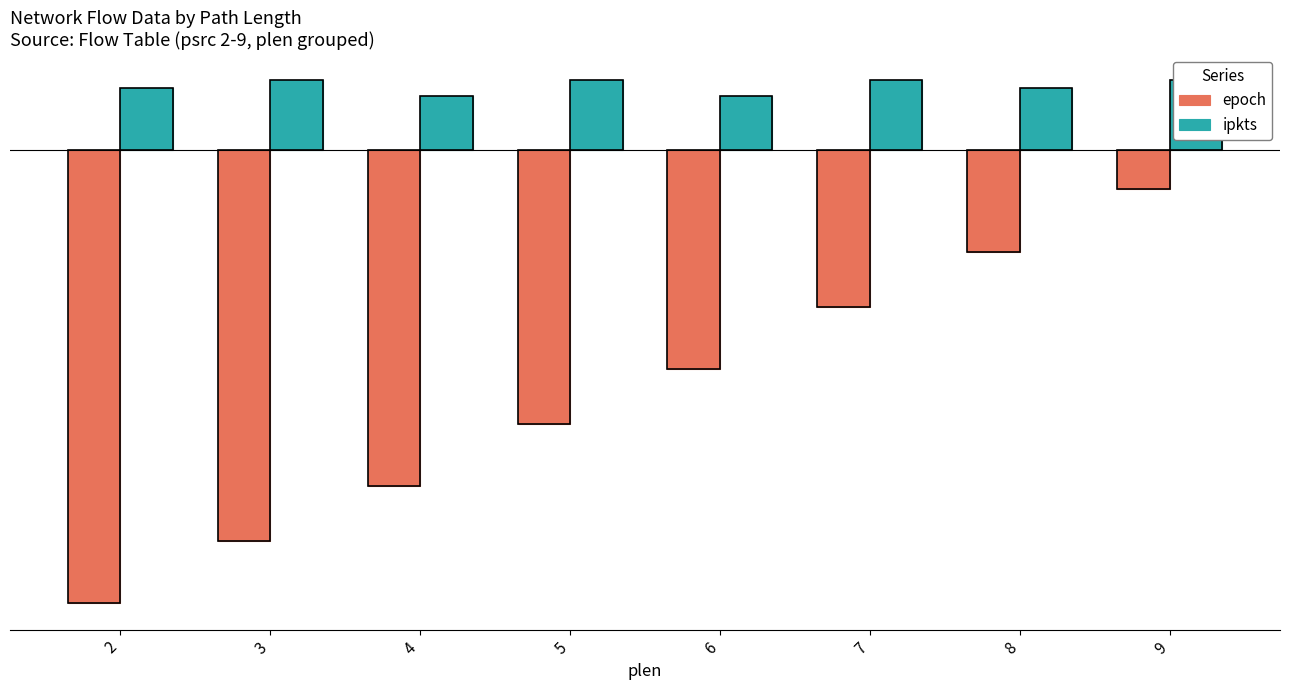

What is the total value across all series at 8?

-0.5